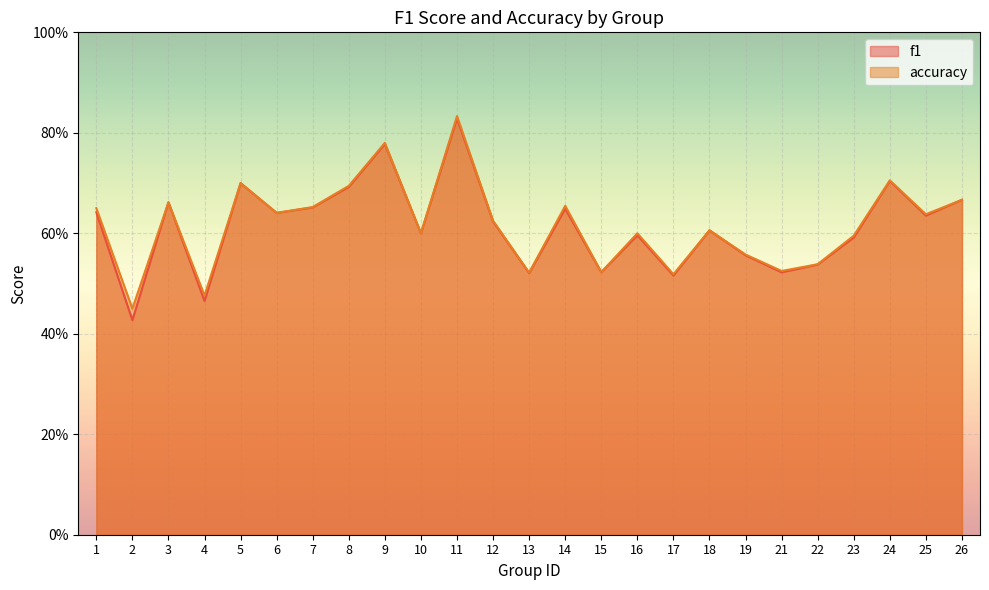

In accuracy, how many points are higher than both neighbors (excluding endpoints)?

8